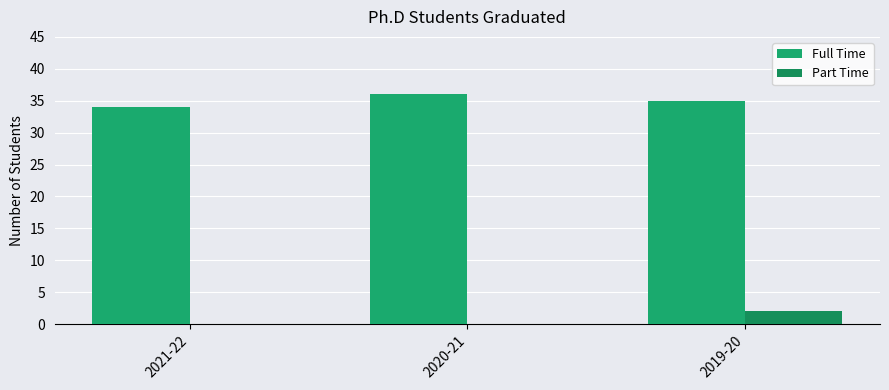

Which series changed the most between 2021-22 and 2020-21?

Full Time